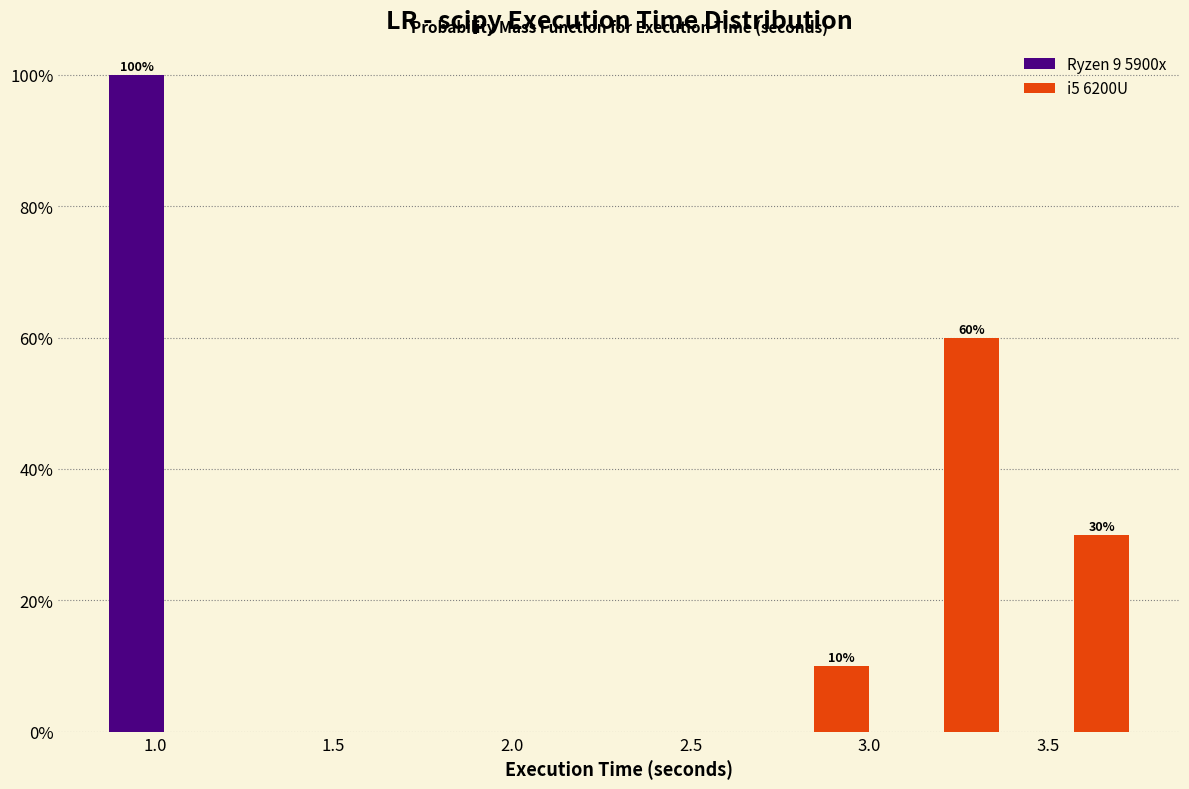

In the Ryzen 9 5900x series, which range on the x-axis has the tallest bar?

0.85 to 1.20